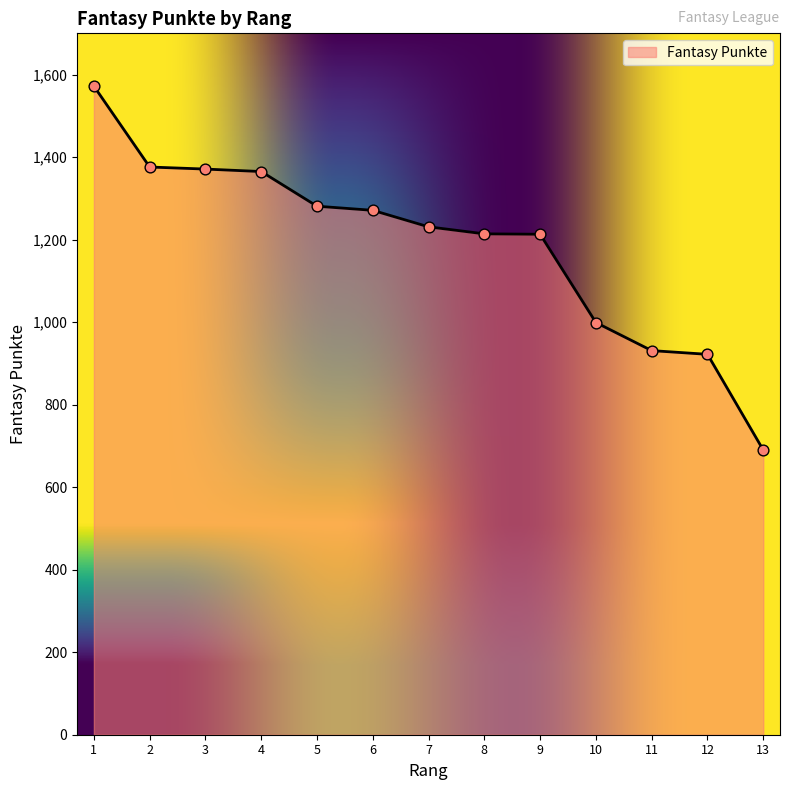

What is the change in value from 5 to 6?

-10